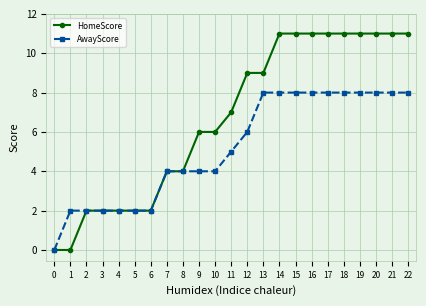

Is it true that AwayScore equals 4 at 7?

True